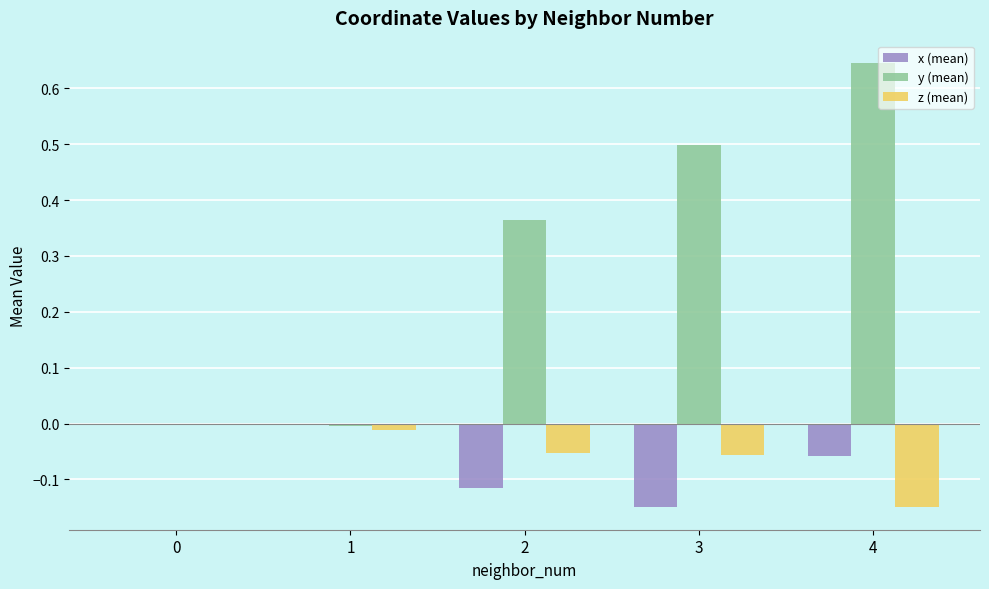

How many distinct data groups are displayed?

3